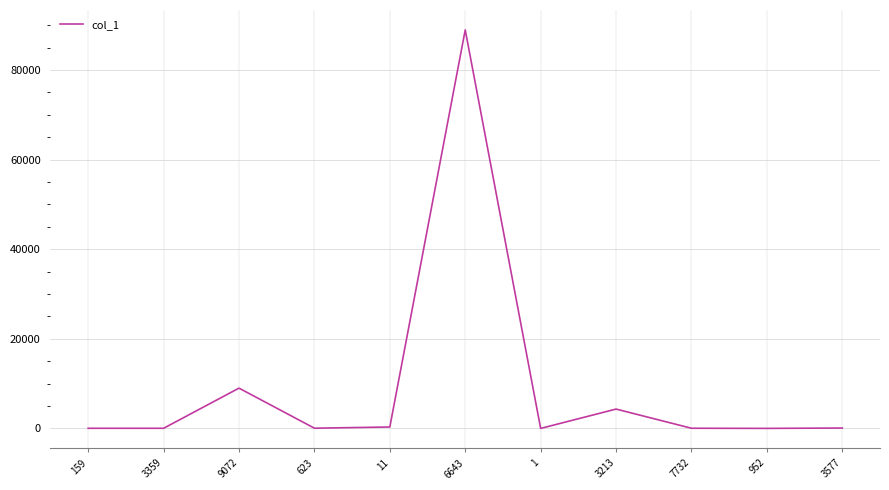

How many series are shown in this chart?

1